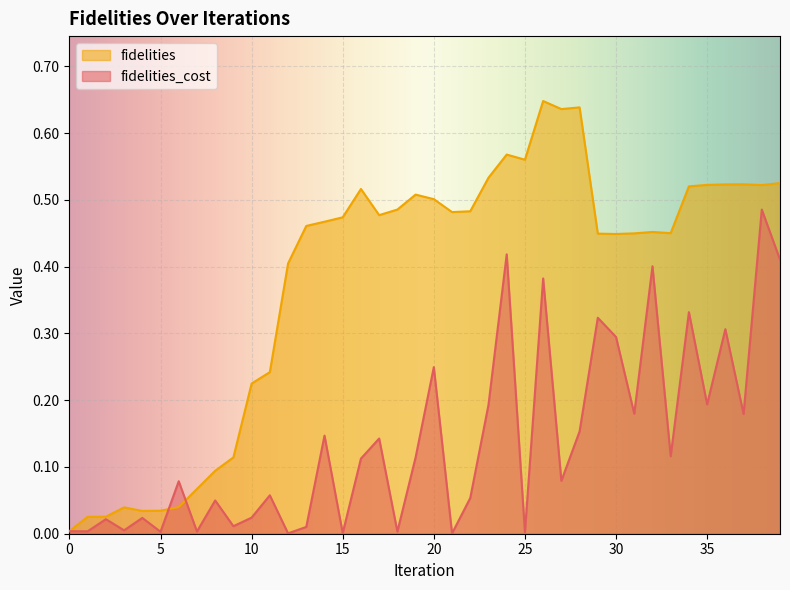

Where is the first local maximum for fidelities_cost?

2